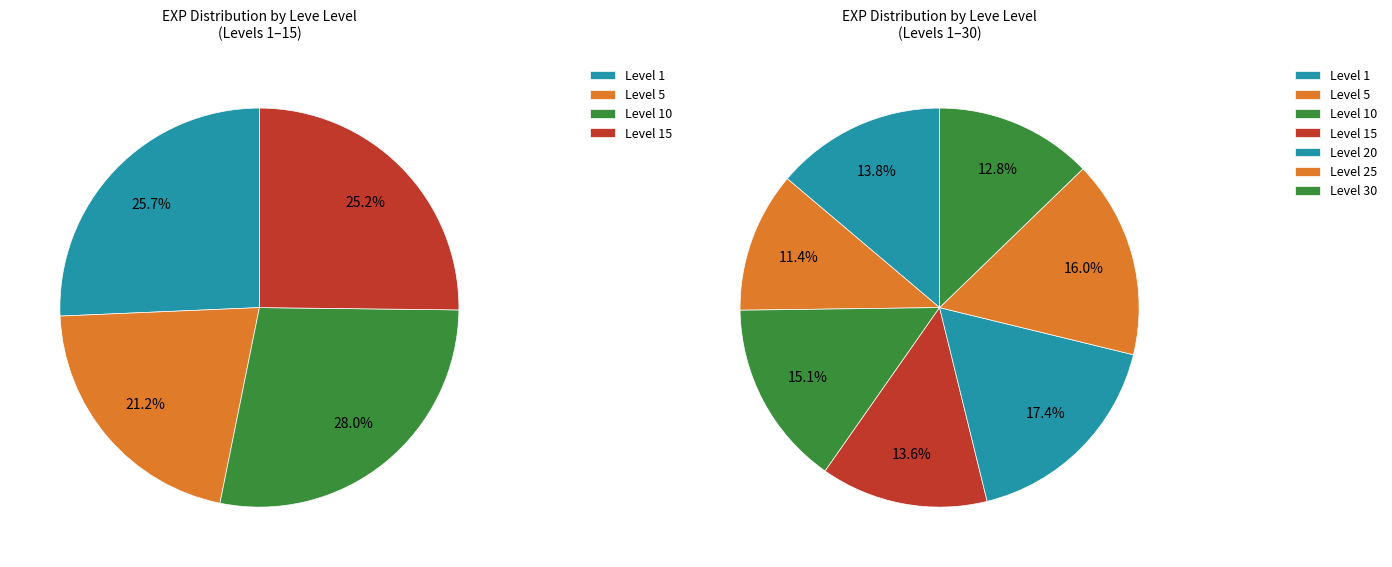

True or false: 5 accounts for 2% of the total.

False